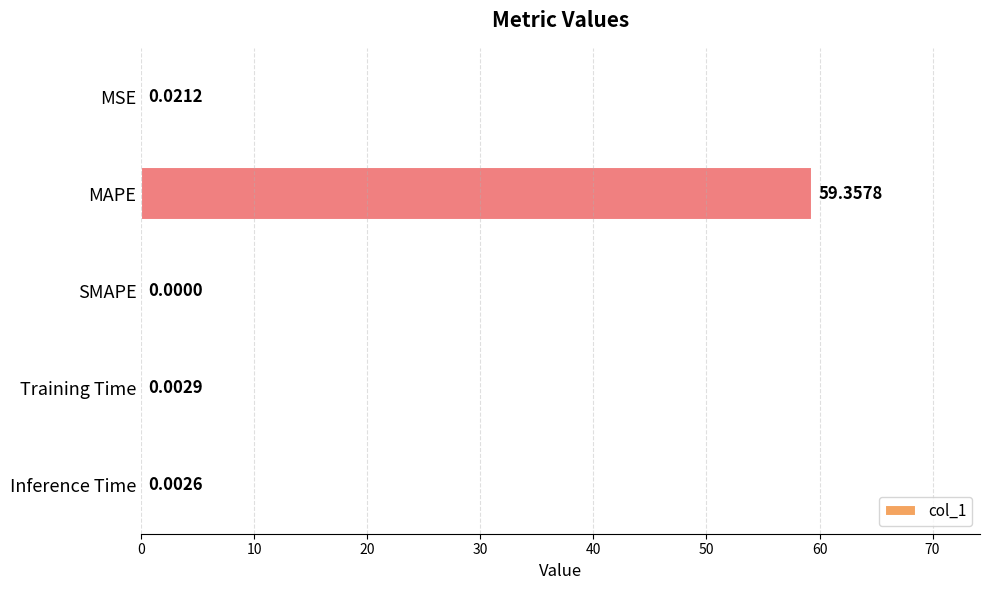

At which label is the value closest to 29?

MSE